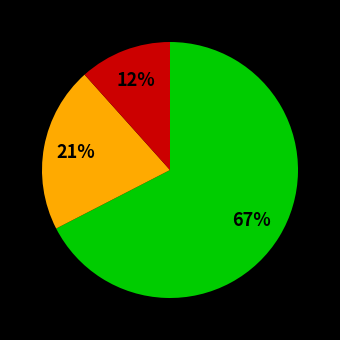

To the nearest percent, what is the average slice percentage?

33%